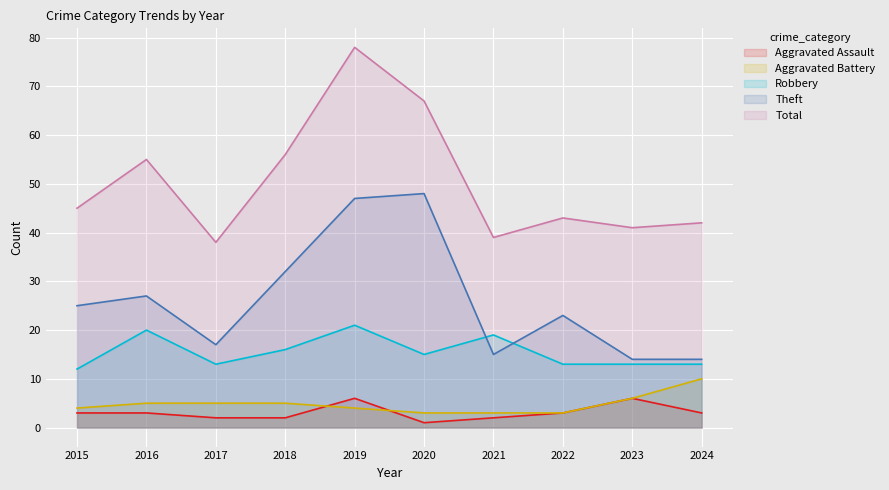

What is the maximum value for Aggravated Battery?

10